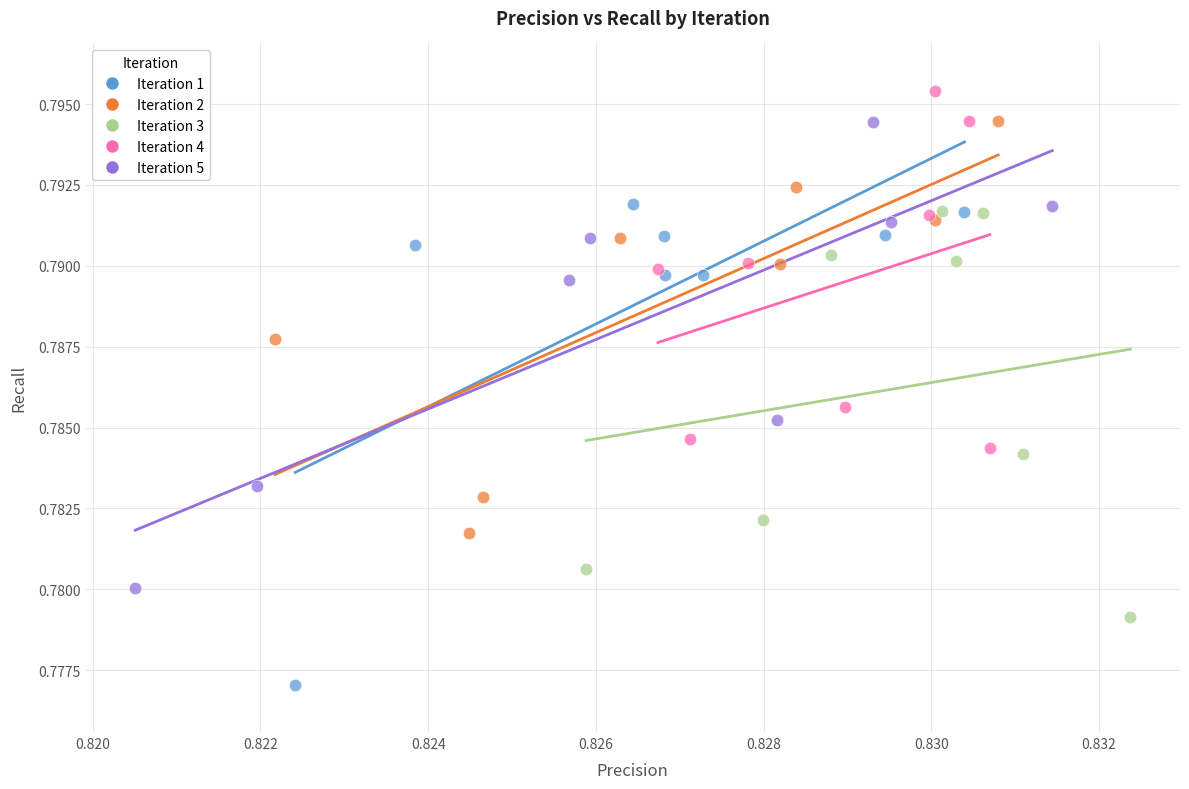

Which series reaches the maximum Y coordinate?

Iteration 4